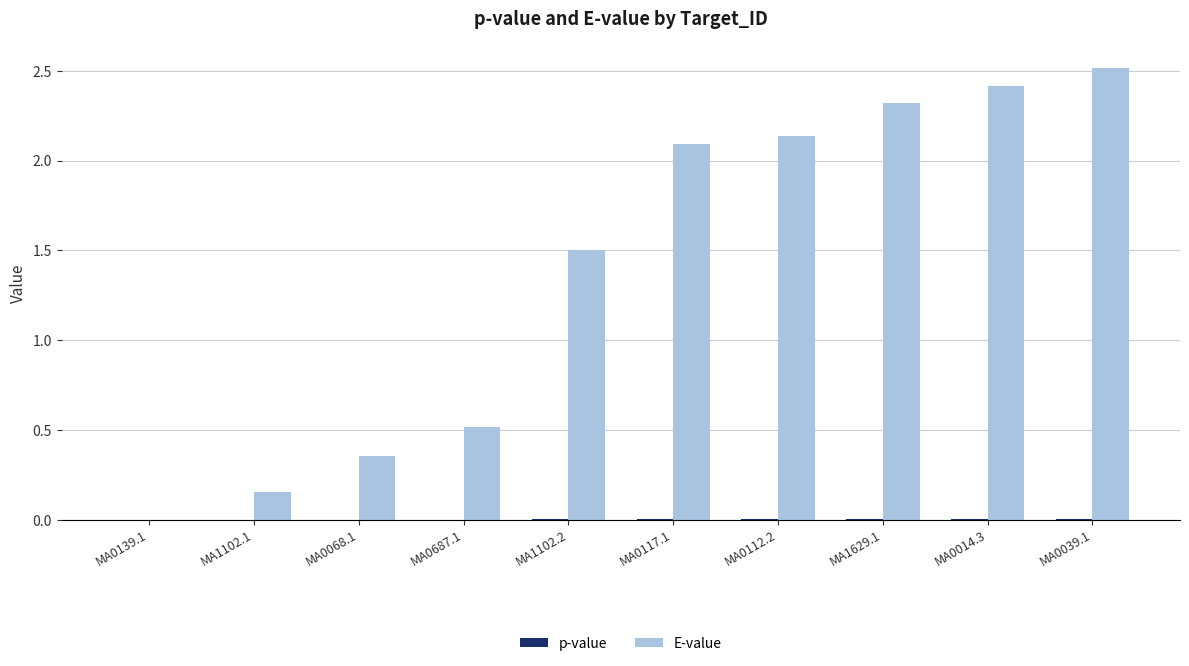

How many series are shown in this chart?

2